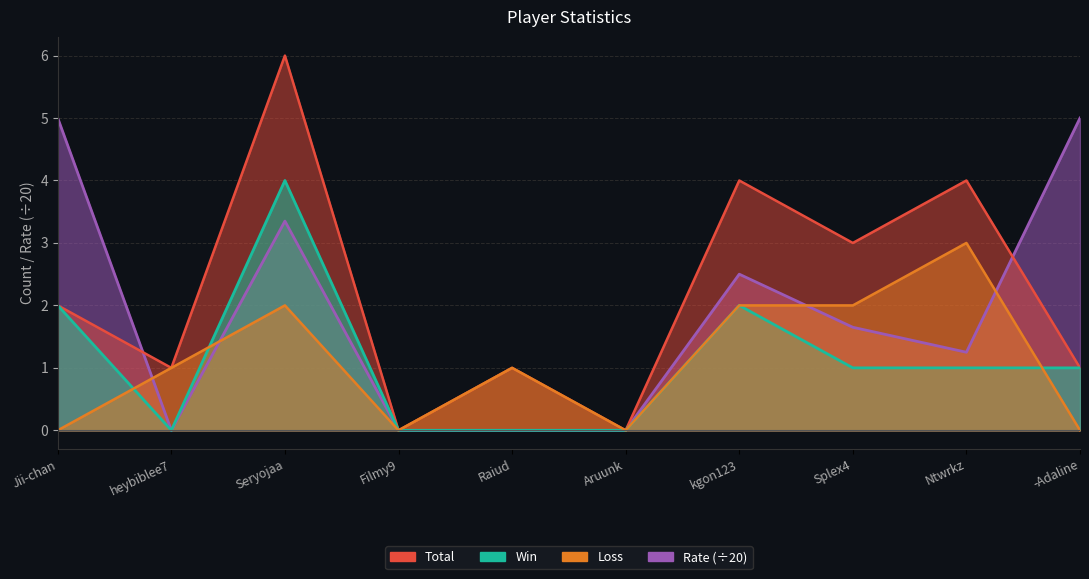

At which category does Total reach its first local valley?

heybiblee7